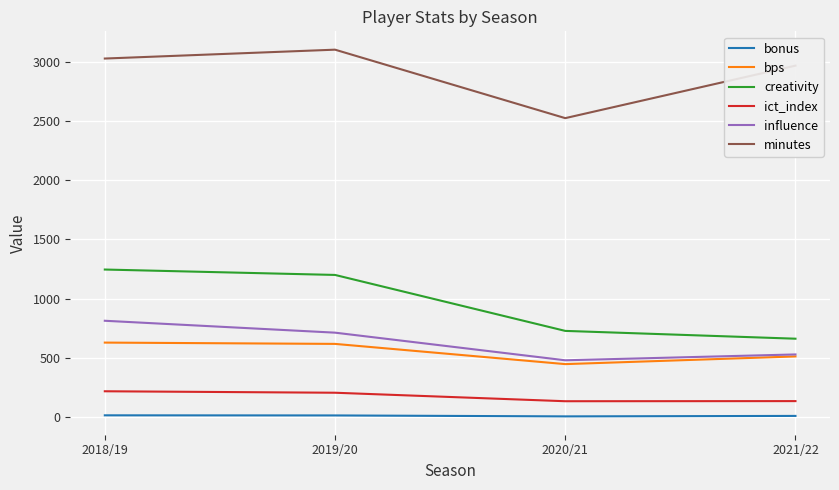

True or false: influence and bonus cross at least once.

False